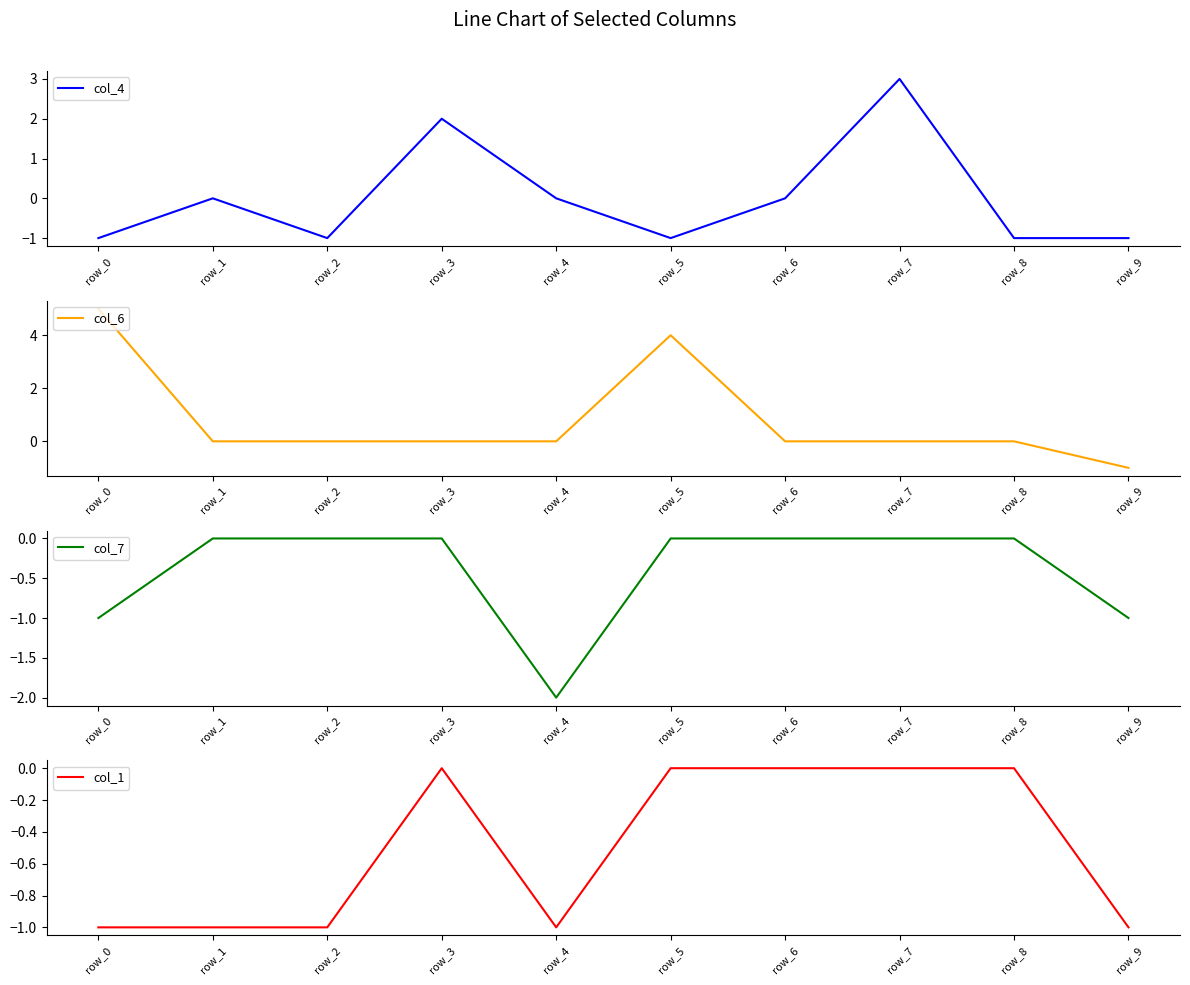

Reading left to right, what are all the values shown in this chart?

col_4: -1	0	-1	2	0	-1	0	3	-1	-1
col_6: 5	0	0	0	0	4	0	0	0	-1
col_7: -1	0	0	0	-2	0	0	0	0	-1
col_1: -1	-1	-1	0	-1	0	0	0	0	-1